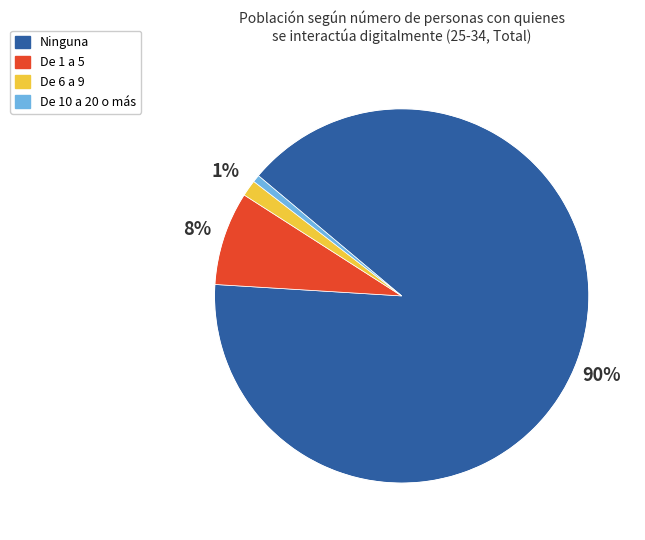

Is the sum of De 1 a 5 and Ninguna greater than half?

Yes